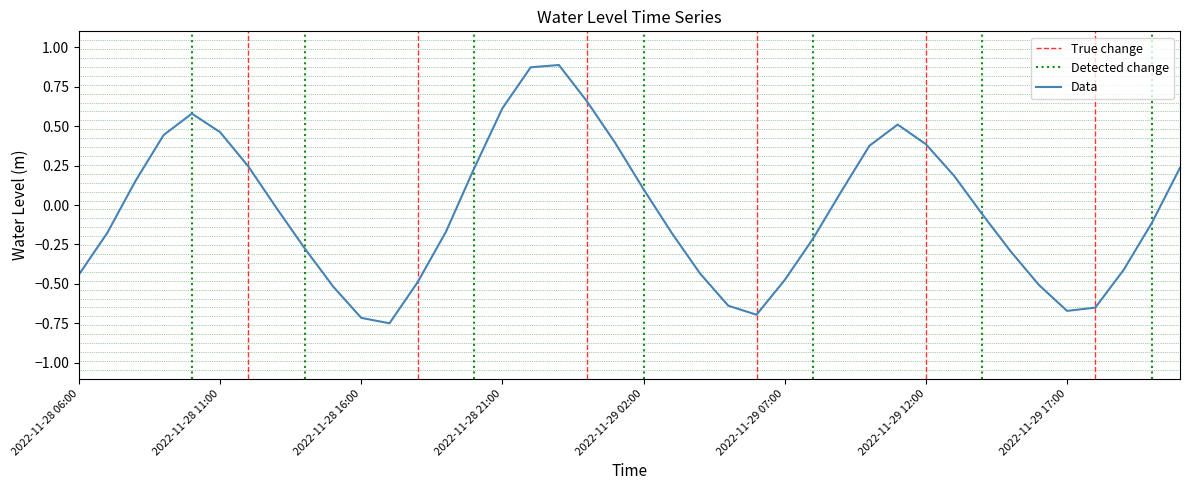

Reading right to left, list all the values displayed in this chart.

2022-11-29 21:00=0.2	2022-11-29 20:00=-0.1	2022-11-29 19:00=-0.4	2022-11-29 18:00=-0.6	2022-11-29 17:00=-0.7	2022-11-29 16:00=-0.5	2022-11-29 15:00=-0.3	2022-11-29 14:00=-0.1	2022-11-29 13:00=0.2	2022-11-29 12:00=0.4	2022-11-29 11:00=0.5	2022-11-29 10:00=0.4	2022-11-29 09:00=0.1	2022-11-29 08:00=-0.2	2022-11-29 07:00=-0.5	2022-11-29 06:00=-0.7	2022-11-29 05:00=-0.6	2022-11-29 04:00=-0.4	2022-11-29 03:00=-0.2	2022-11-29 02:00=0.1	2022-11-29 01:00=0.4	2022-11-29 00:00=0.7	2022-11-28 23:00=0.9	2022-11-28 22:00=0.9	2022-11-28 21:00=0.6	2022-11-28 20:00=0.2	2022-11-28 19:00=-0.2	2022-11-28 18:00=-0.5	2022-11-28 17:00=-0.7	2022-11-28 16:00=-0.7	2022-11-28 15:00=-0.5	2022-11-28 14:00=-0.3	2022-11-28 13:00=-0.0	2022-11-28 12:00=0.2	2022-11-28 11:00=0.5	2022-11-28 10:00=0.6	2022-11-28 09:00=0.4	2022-11-28 08:00=0.2	2022-11-28 07:00=-0.2	2022-11-28 06:00=-0.4